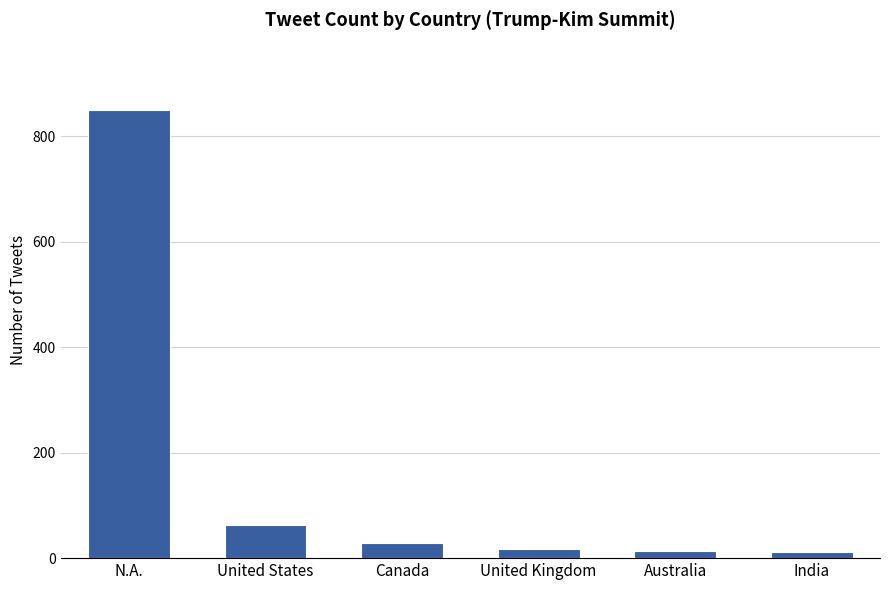

What is the sum of all values?

983